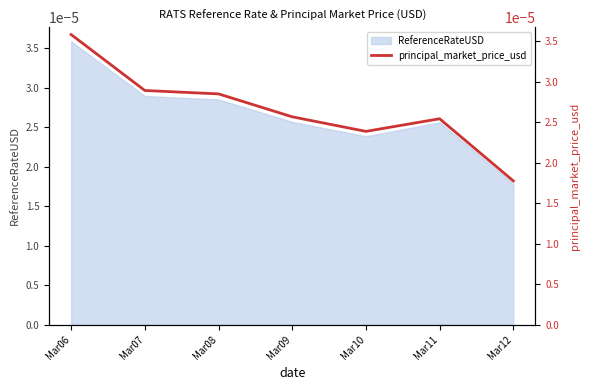

Count the values in the range 0 to 1.

7